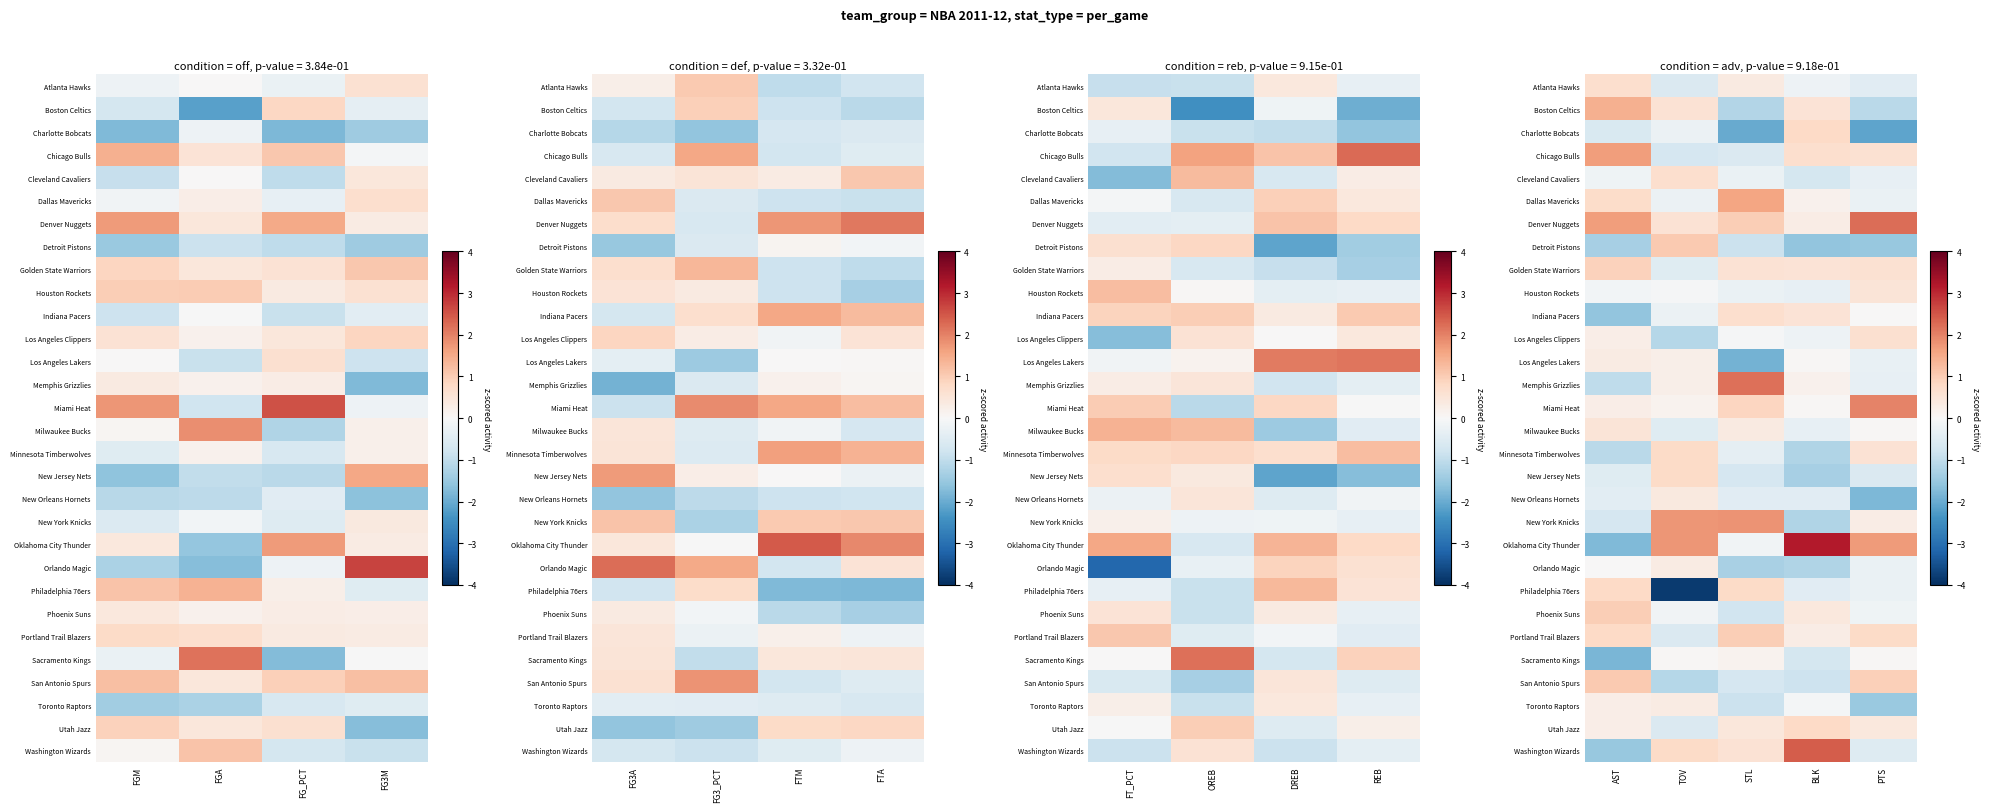

What is the maximum value shown in the chart?

3.2